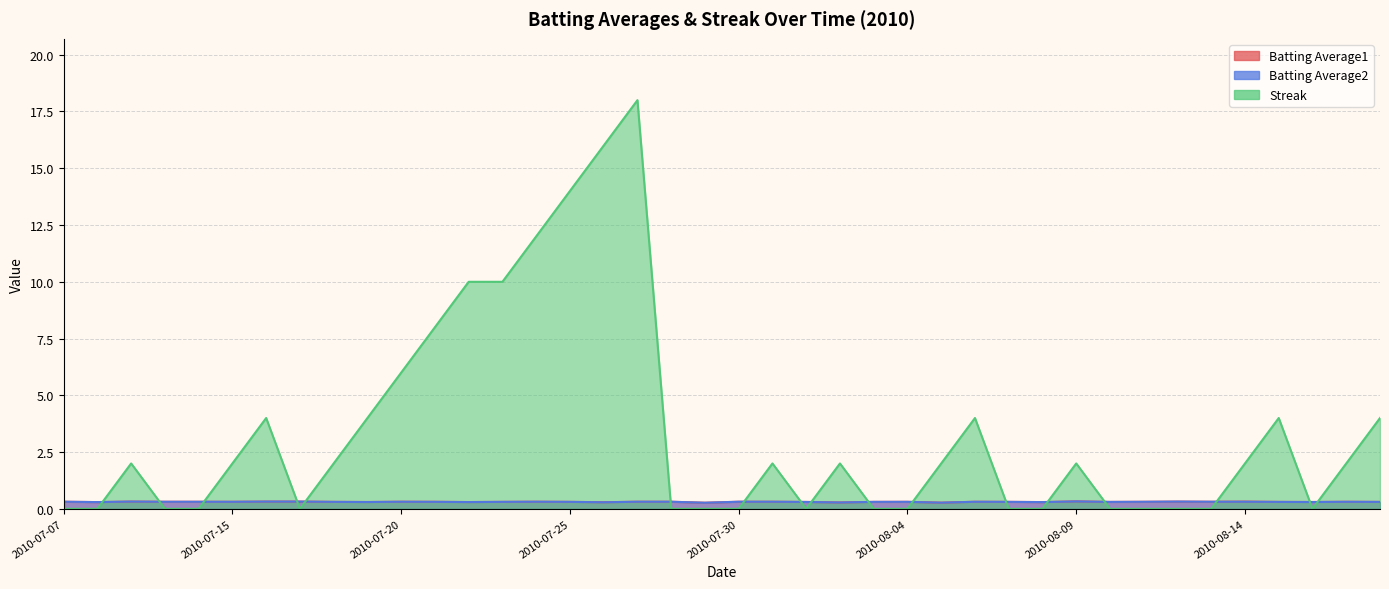

True or false: Batting Average1 and Batting Average2 intersect in this chart.

False